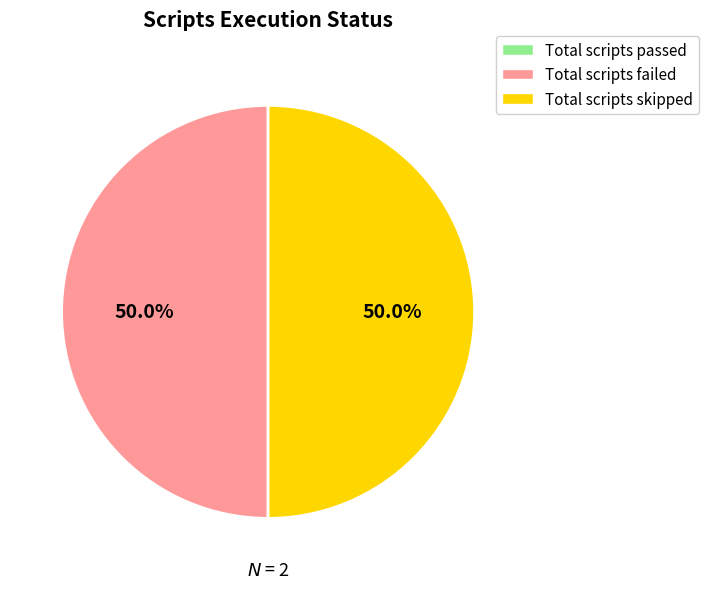

Is there a majority slice in this chart?

No